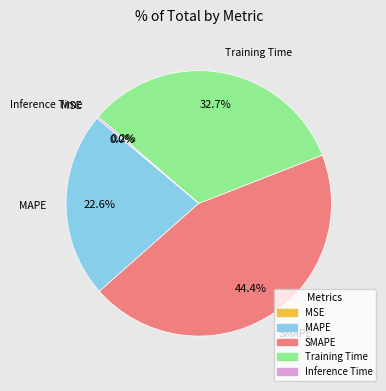

Do MAPE and Training Time together represent more than half of the pie?

Yes